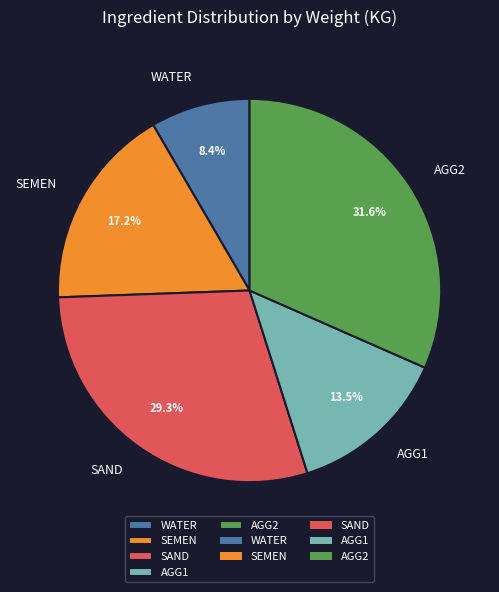

To the nearest percent, what portion does WATER represent?

8%